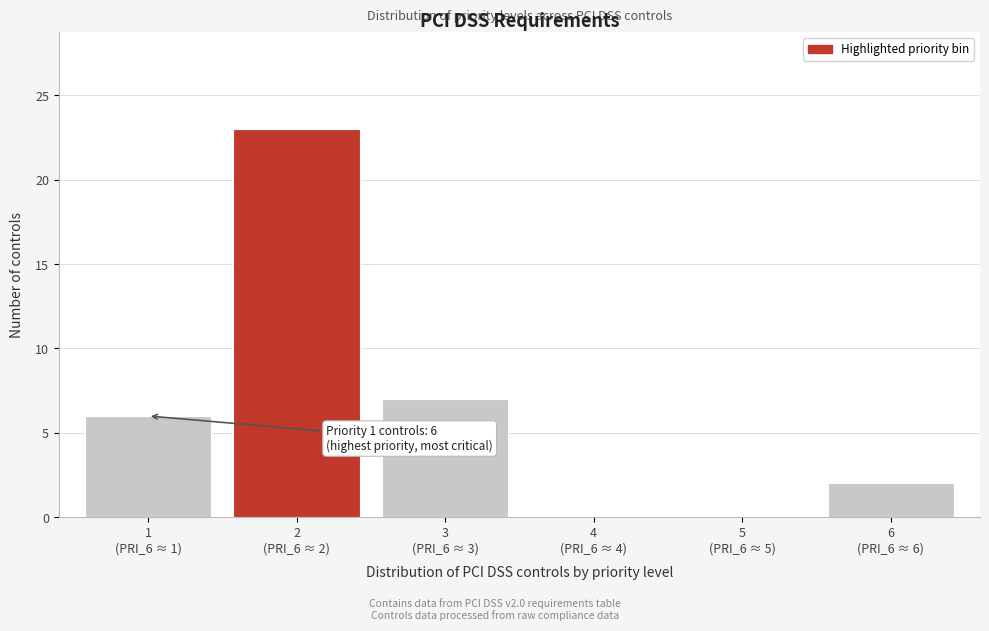

What is the maximum value shown in the chart?

23